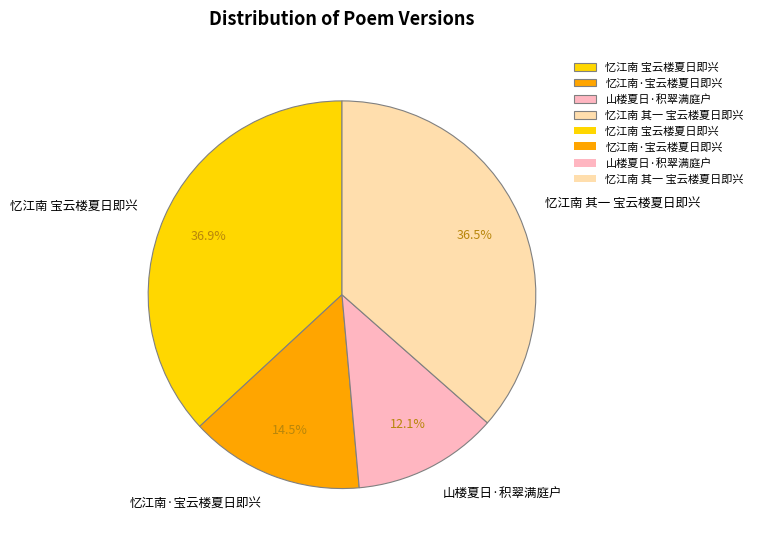

Between 山楼夏日·积翠满庭户 and 忆江南 宝云楼夏日即兴, which is larger?

忆江南 宝云楼夏日即兴